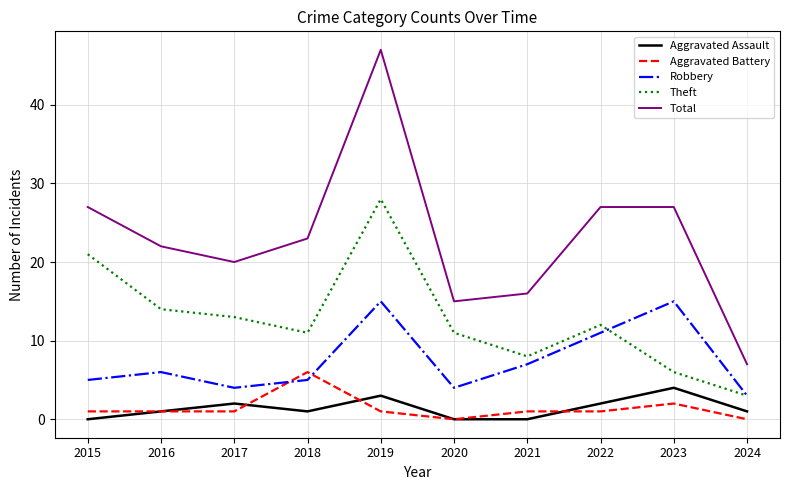

Rank the series by their maximum value, from lowest to highest.

Aggravated Assault, Aggravated Battery, Robbery, Theft, Total